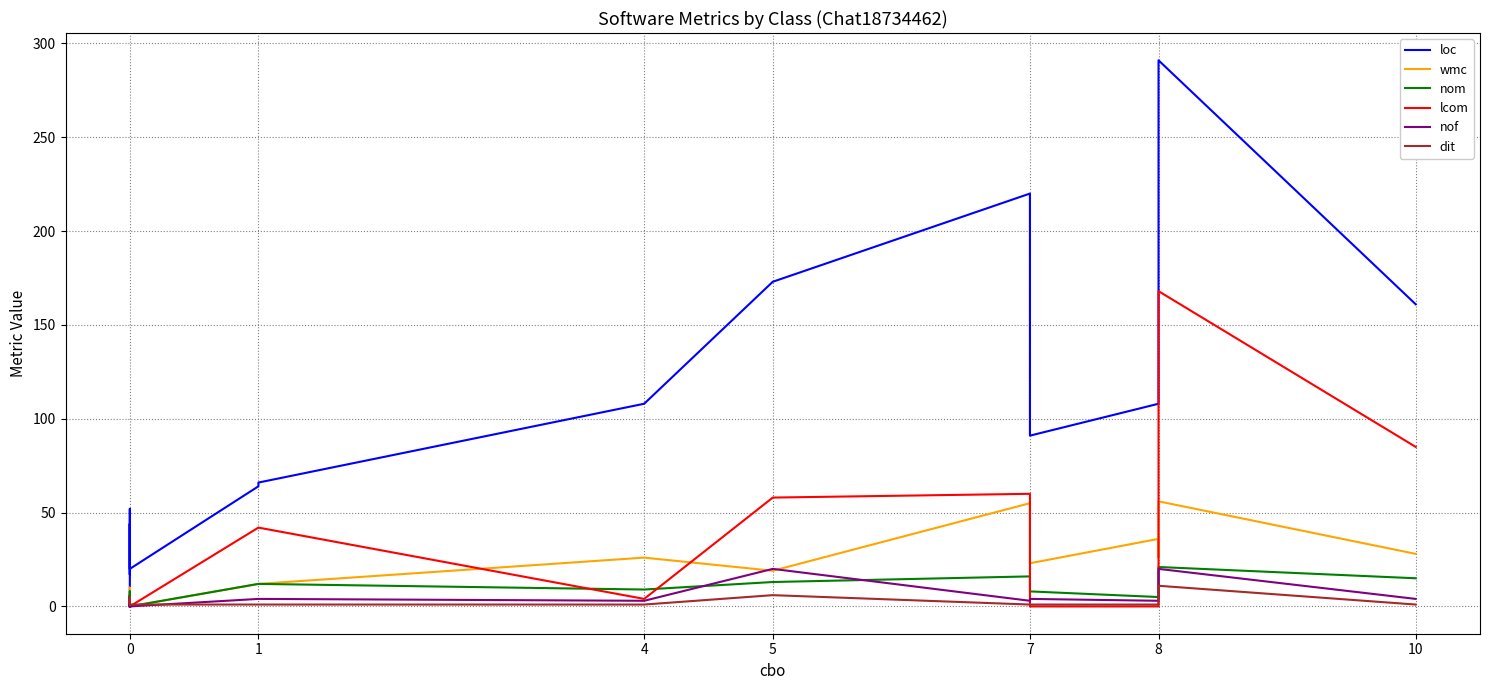

Is this an area chart (filled region under the line)?

No